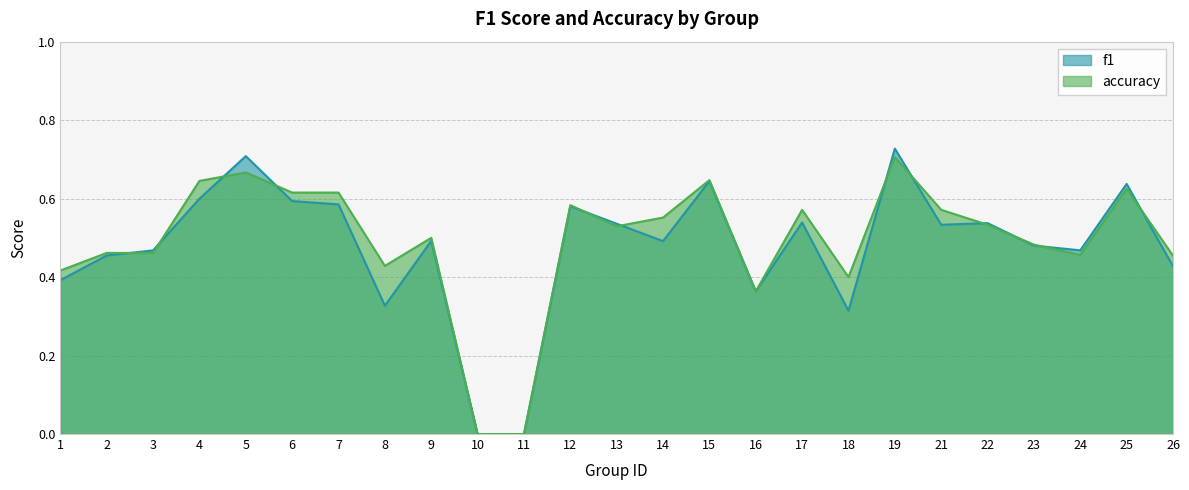

Reading right to left, list all the values displayed in this chart.

f1: 0.4	0.6	0.5	0.5	0.5	0.5	0.7	0.3	0.5	0.4	0.6	0.5	0.5	0.6	0.0	0.0	0.5	0.3	0.6	0.6	0.7	0.6	0.5	0.5	0.4
accuracy: 0.5	0.6	0.5	0.5	0.5	0.6	0.7	0.4	0.6	0.4	0.6	0.6	0.5	0.6	0.0	0.0	0.5	0.4	0.6	0.6	0.7	0.6	0.5	0.5	0.4